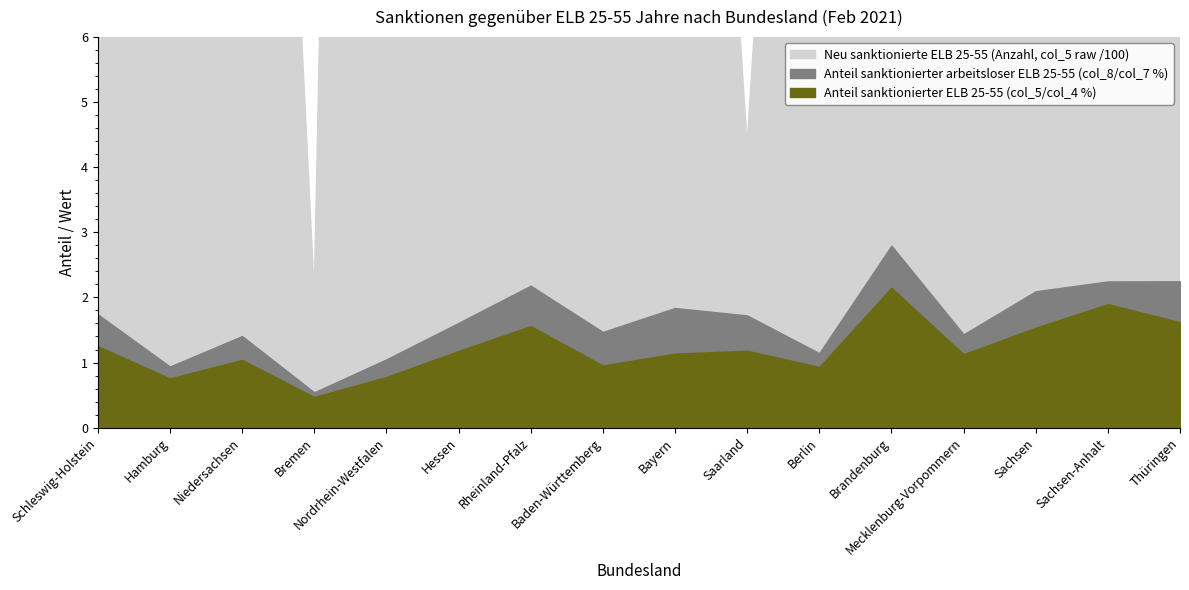

In Neu sanktionierte ELB 25-55 (Anzahl, col_5 raw /100), how many points are lower than both neighbors (excluding endpoints)?

5